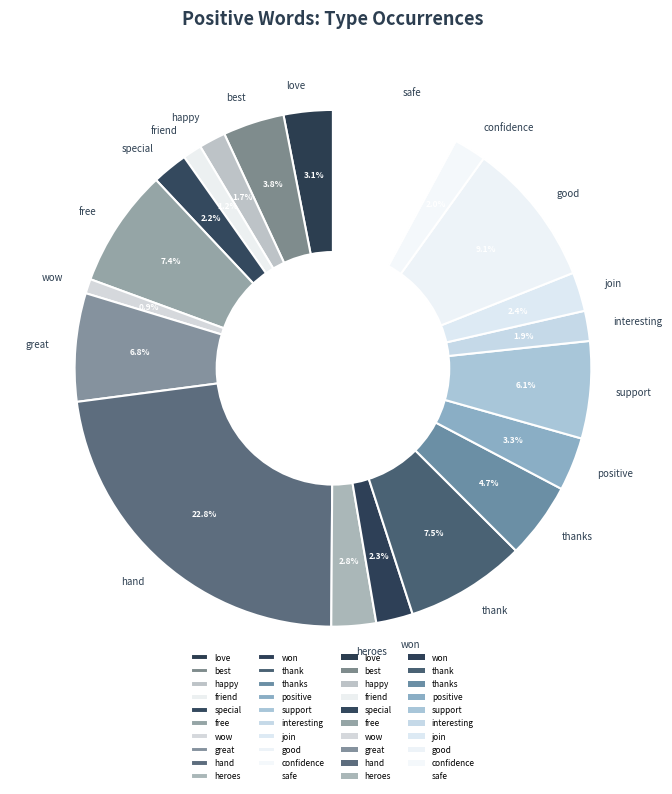

To the nearest percent, what percentage of the pie is positive?

3%